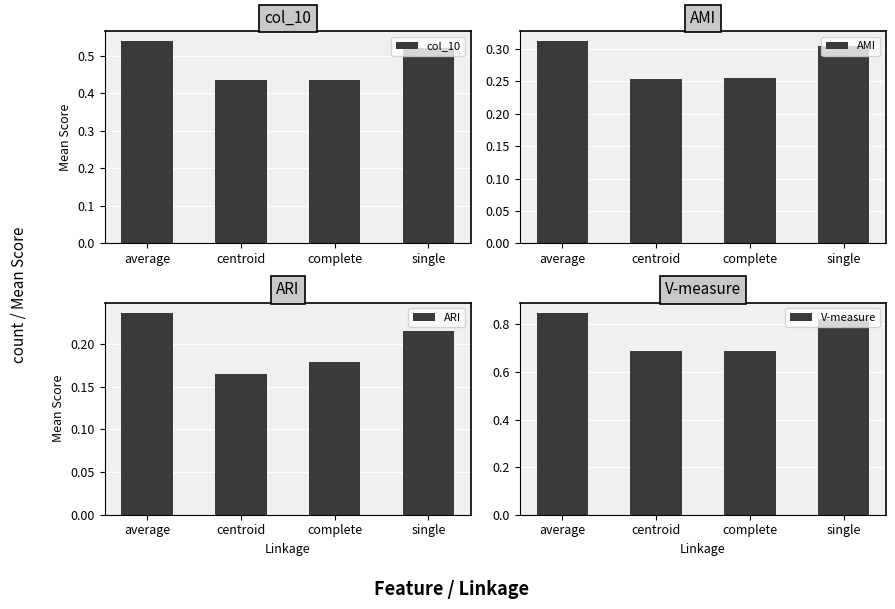

Reading right to left, what are all the values shown in this chart?

col_10: 0.5	0.4	0.4	0.5
AMI: 0.3	0.3	0.3	0.3
ARI: 0.2	0.2	0.2	0.2
V-measure: 0.8	0.7	0.7	0.8